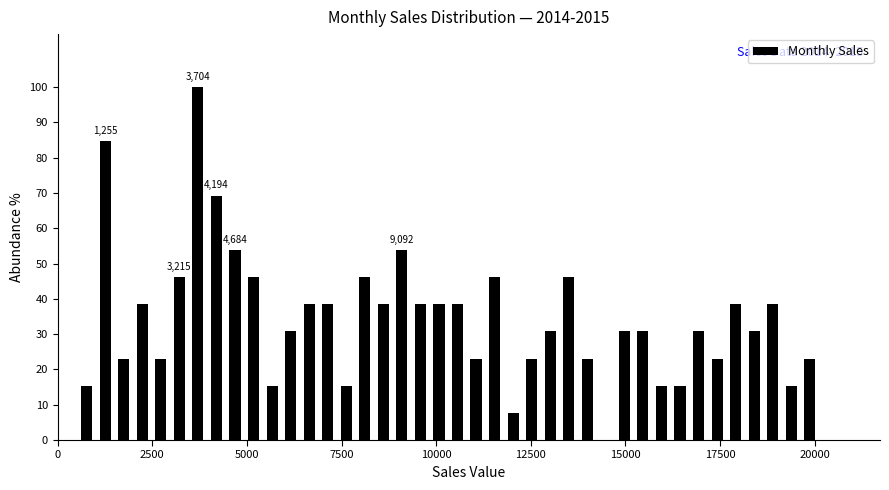

Around what value on the x-axis is the tallest bar? Give the approximate position of its centre, as read against the axis.

3500